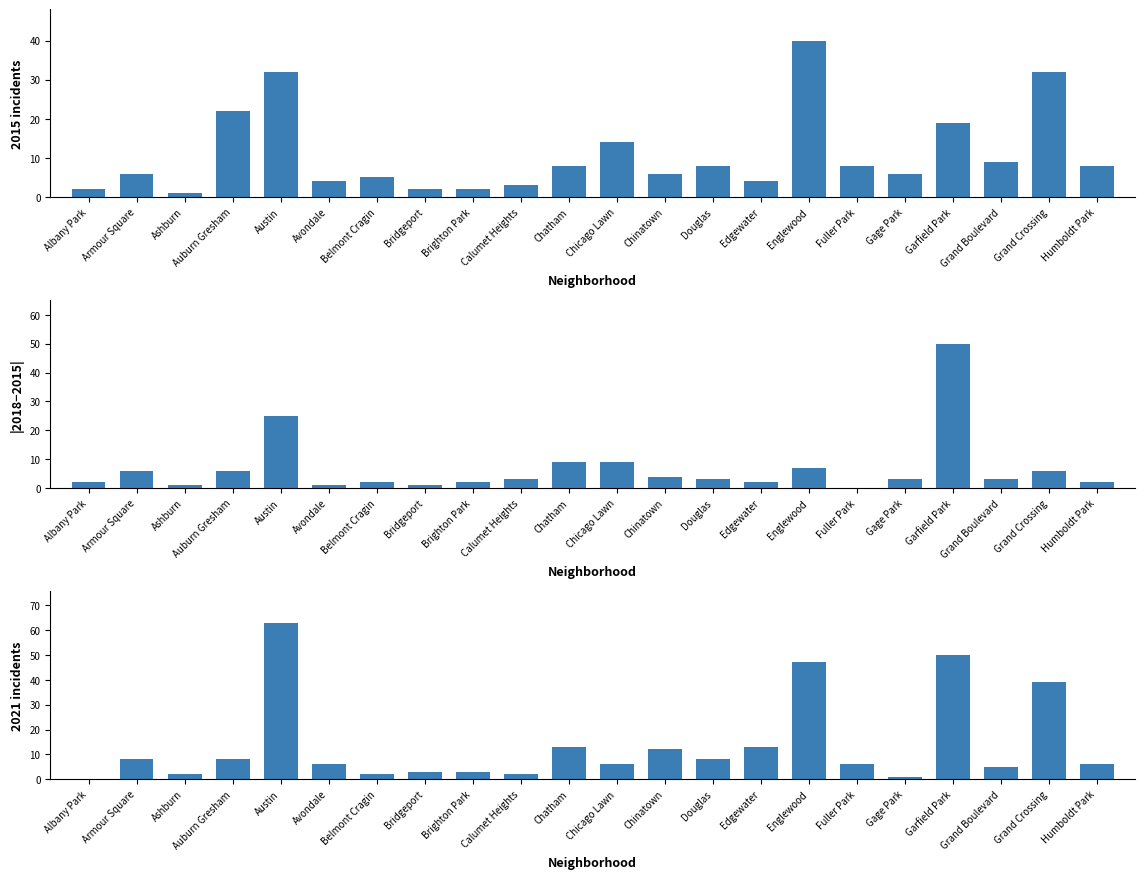

What is the change in value from Ashburn to Englewood?

+6